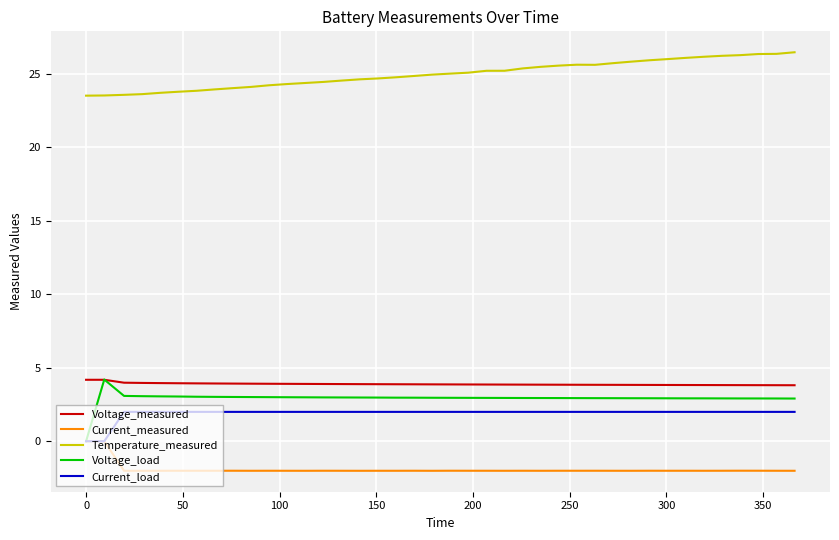

Which series has the largest total across all categories?

Temperature_measured